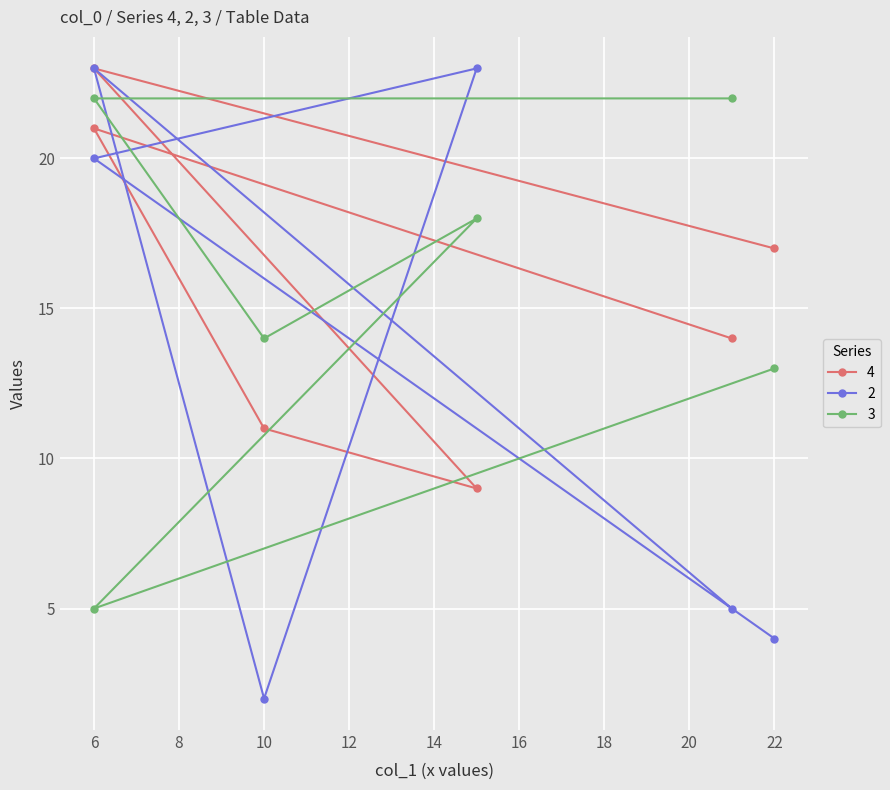

True or false: 4 has more than 0 interior local peaks.

True